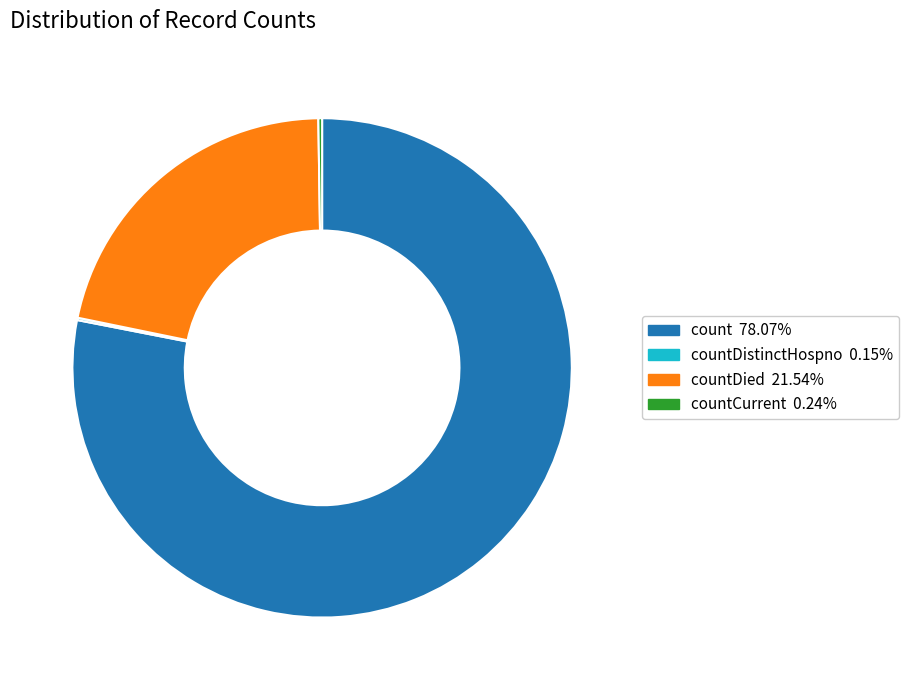

Does any single category account for the majority?

Yes